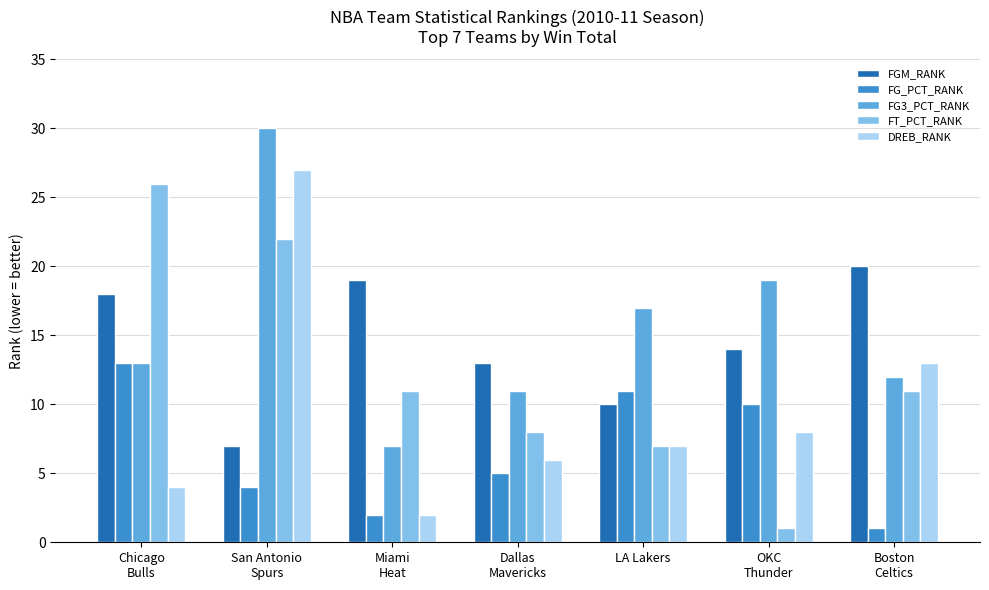

What is the value of the FGM_RANK bar at the 7th from the left?

20